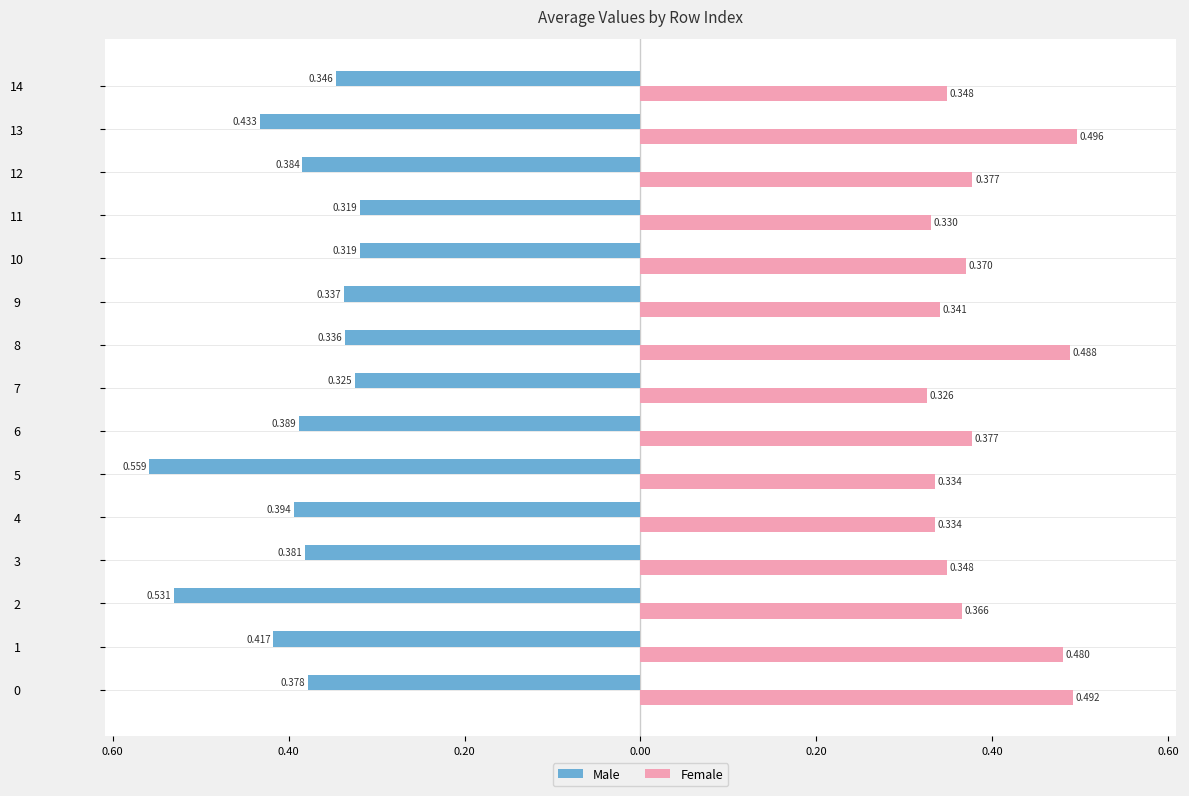

What are all the series names shown in the legend?

Male, Female